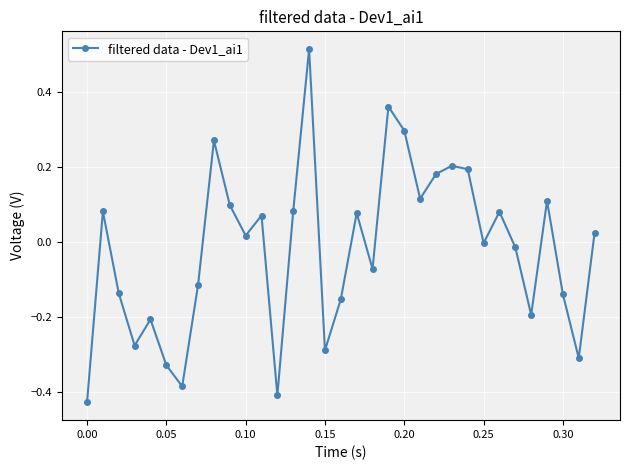

Does the chart have visible grid lines?

Yes